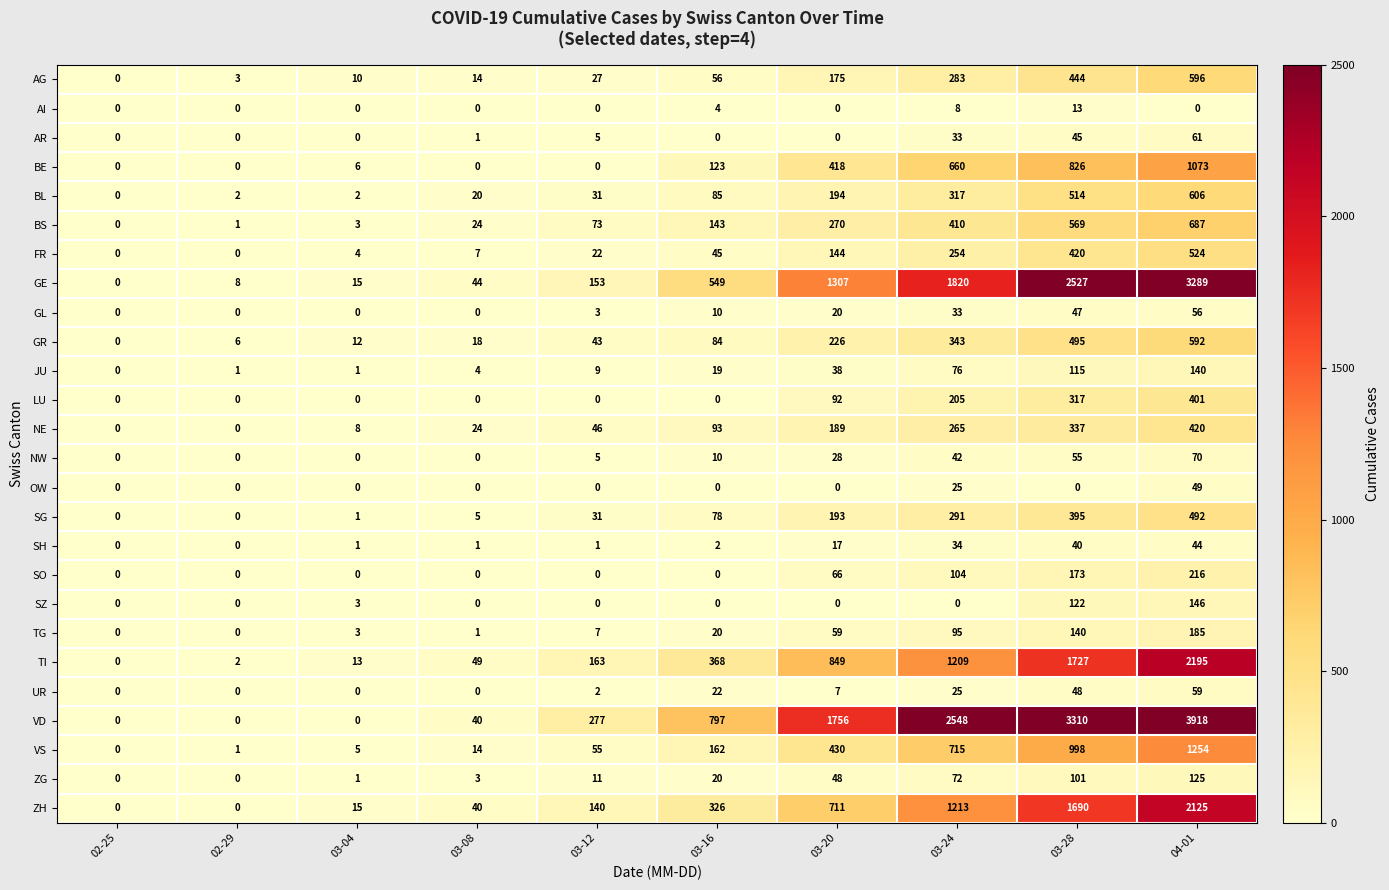

At which category is the sum across all series the highest?

04-01